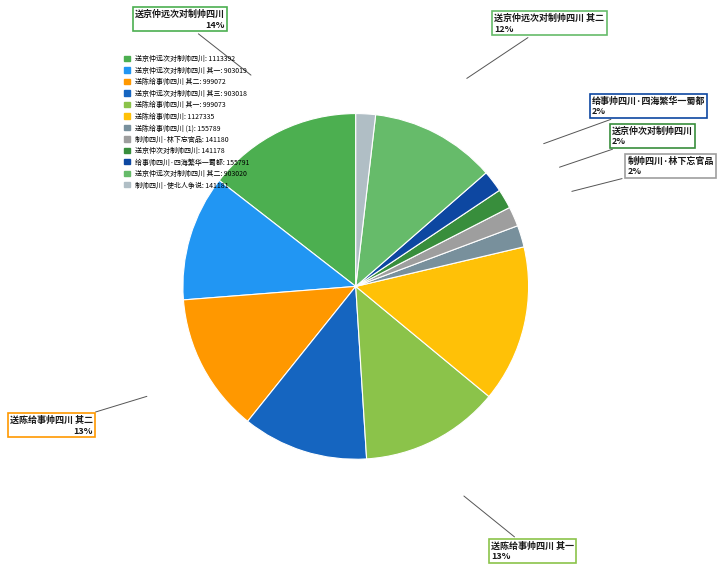

To the nearest percent, what percentage of the pie is 送京仲次对制帅四川?

2%